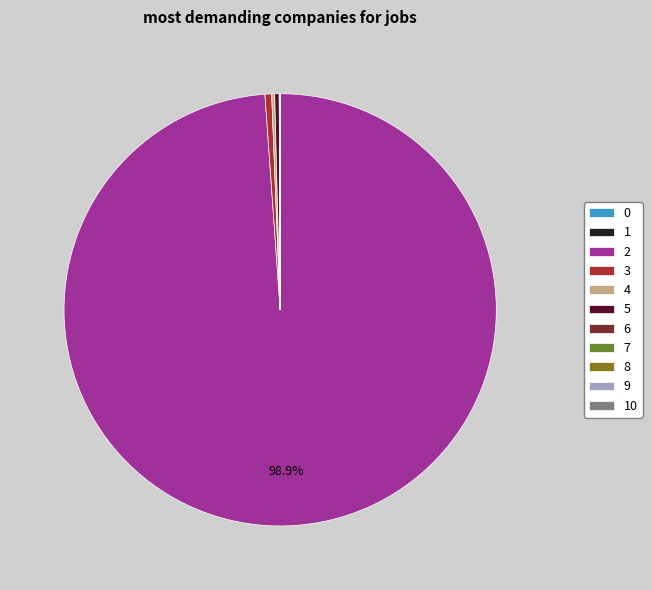

What is the ratio of the value at 8 to the value at 1?

1.0